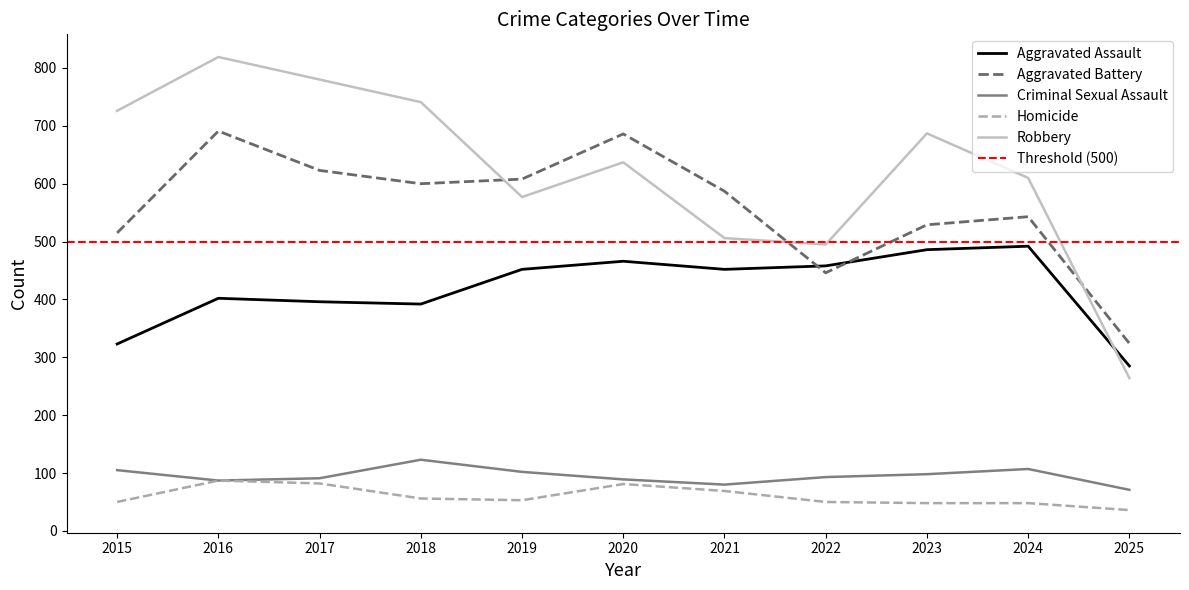

Reading left to right, what are all the values shown in this chart?

Aggravated Assault: 323	402	396	392	452	466	452	458	486	492	285
Aggravated Battery: 515	691	623	600	608	686	587	446	529	543	324
Criminal Sexual Assault: 105	87	91	123	102	89	80	93	98	107	71
Homicide: 50	87	82	56	53	81	69	50	48	48	36
Robbery: 726	819	780	741	577	637	506	495	687	610	264